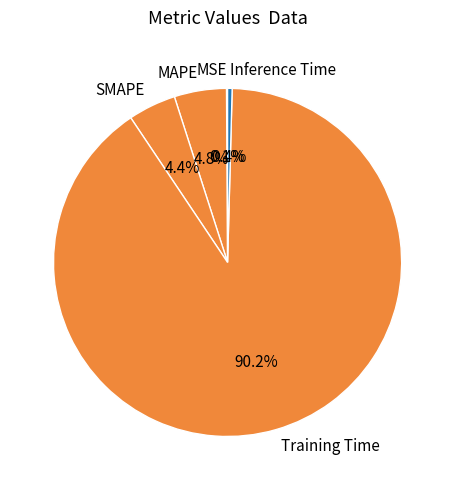

Between MAPE and Training Time, which is larger?

Training Time